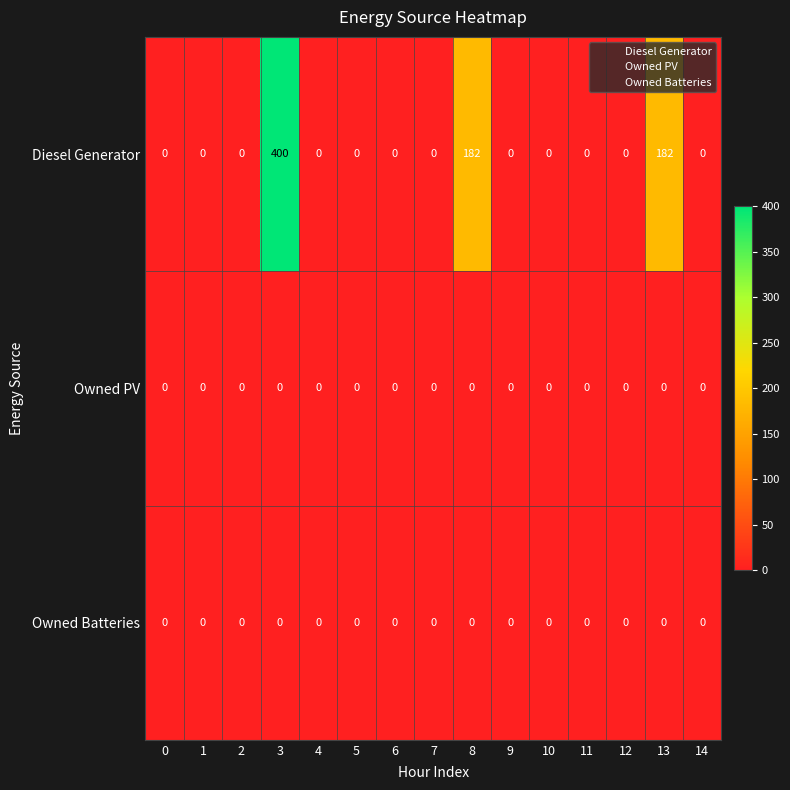

The Diesel Generator series shows -221 at 9. True or false?

False